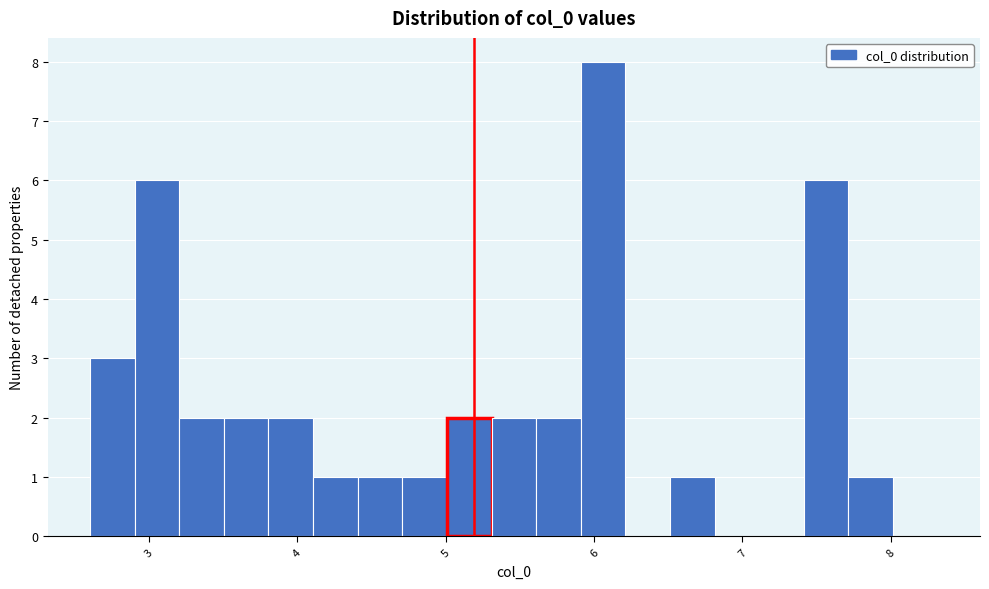

Around what value on the x-axis is the tallest bar? Give the approximate position of its centre, as read against the axis.

6.1